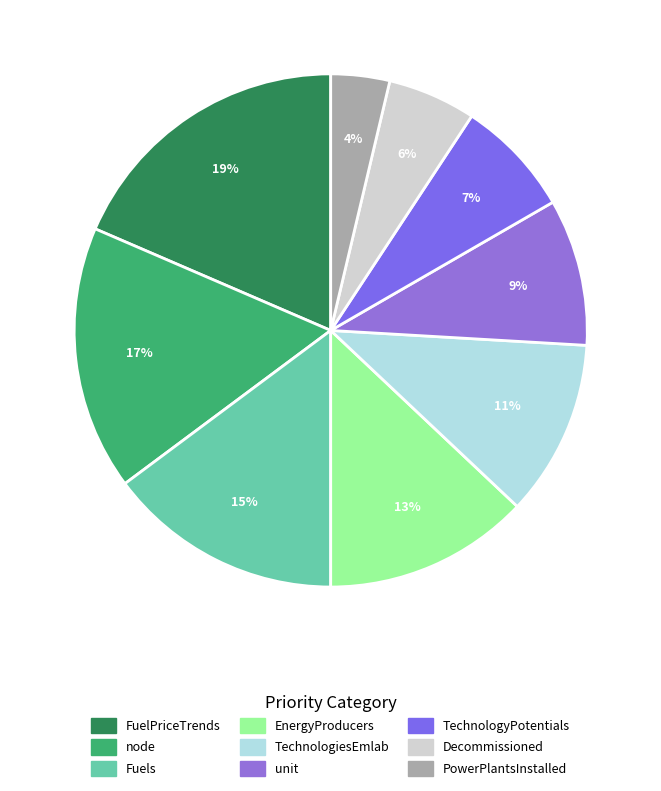

The FuelPriceTrends slice represents 9% of the pie. True or false?

False